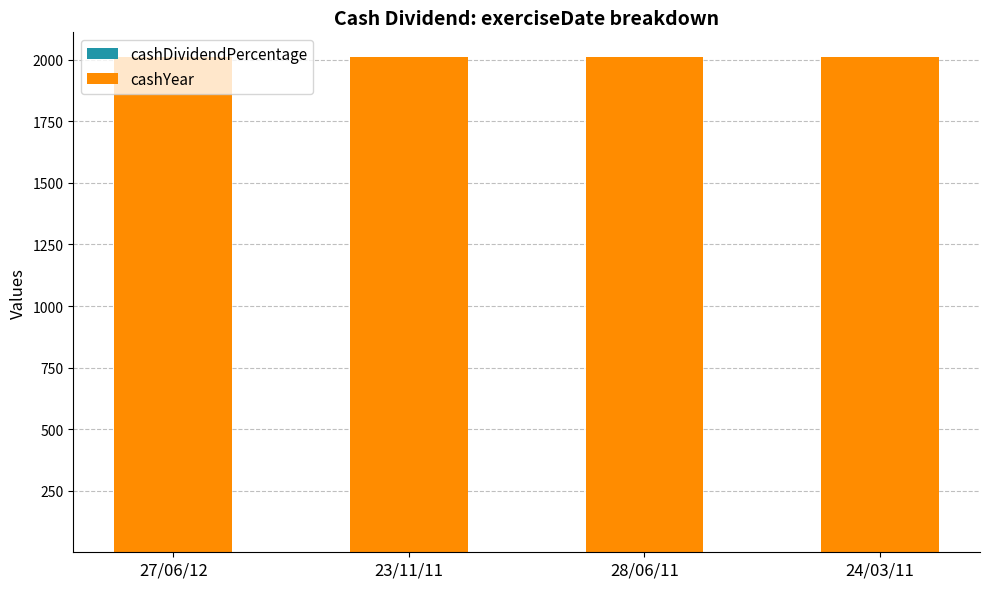

Does the chart contain stacked bars?

Yes